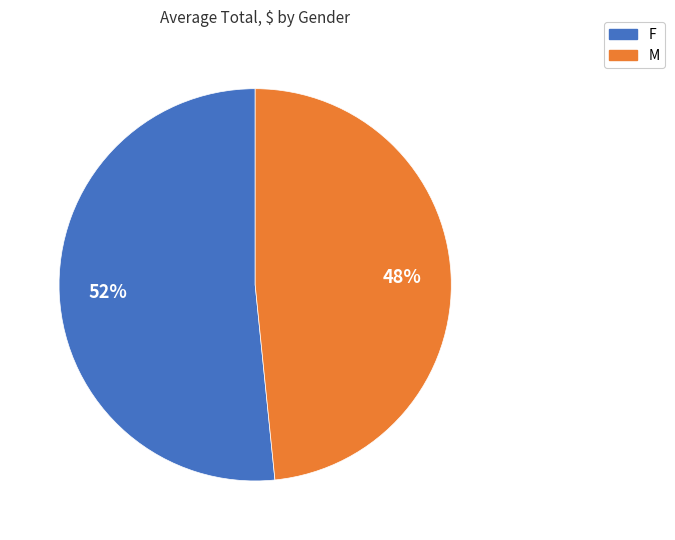

True or false: F accounts for 61% of the total.

False